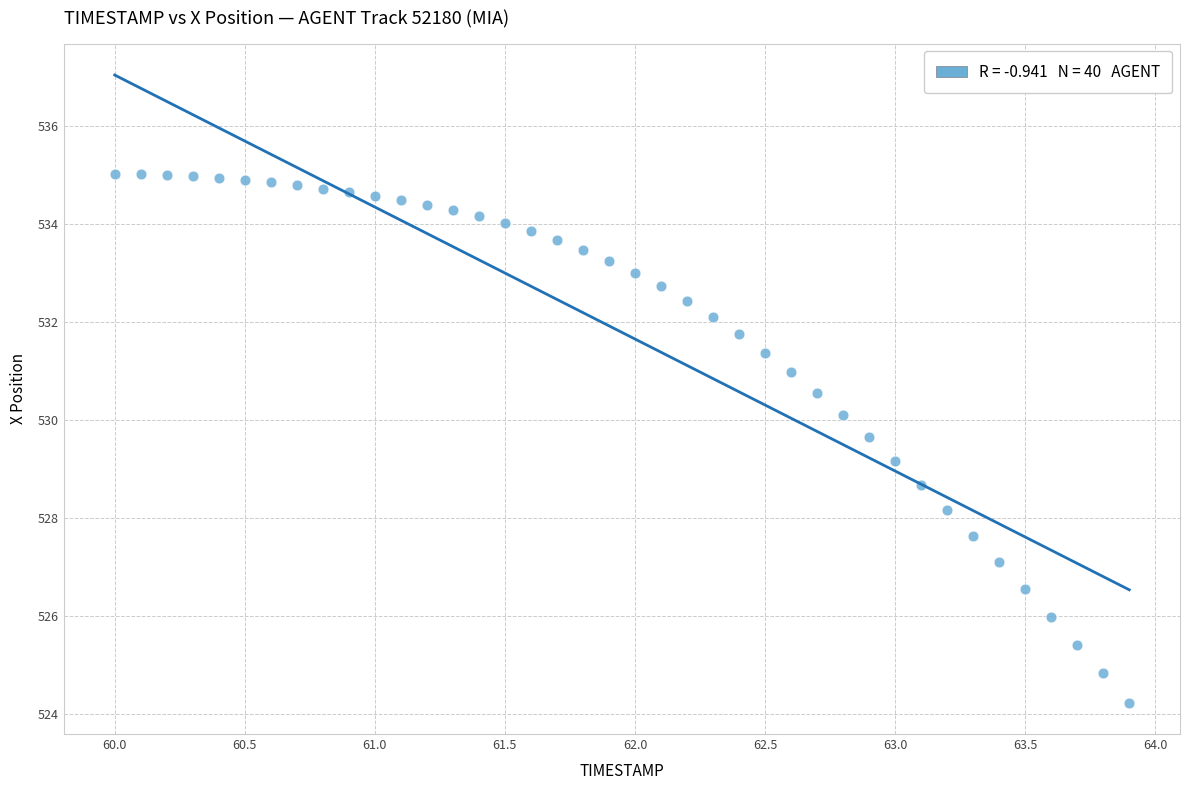

What Y value in the scatter plot is closest to 529?

529.2